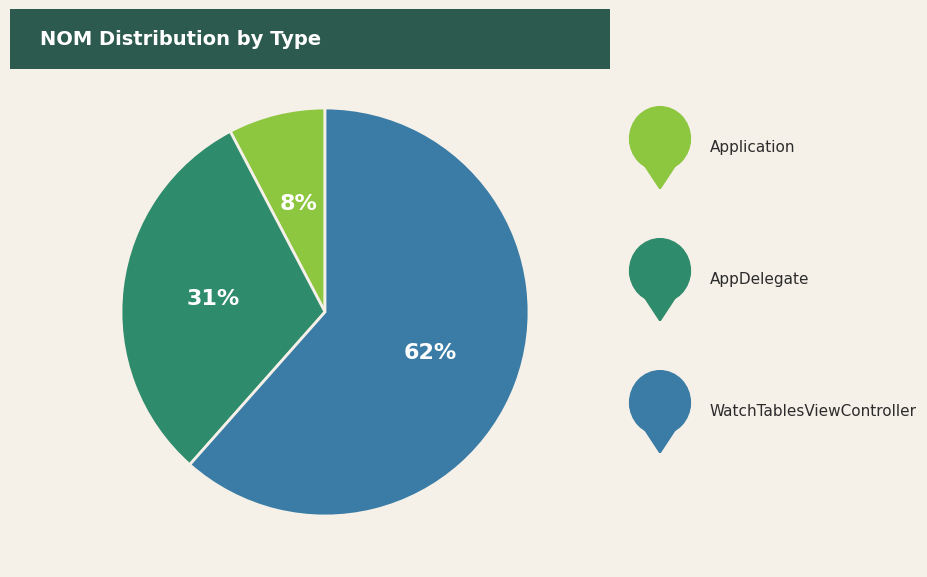

Does any single category account for the majority?

Yes